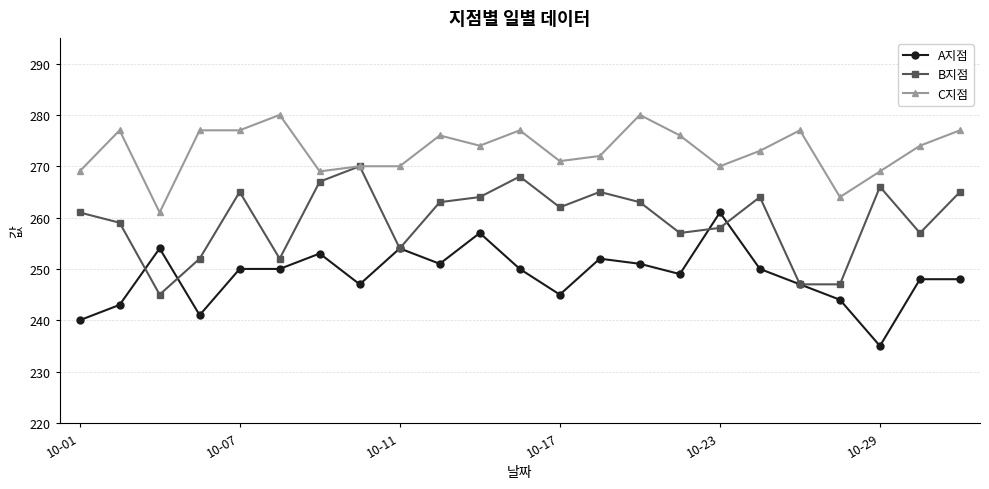

Which series has the largest total across all categories?

C지점